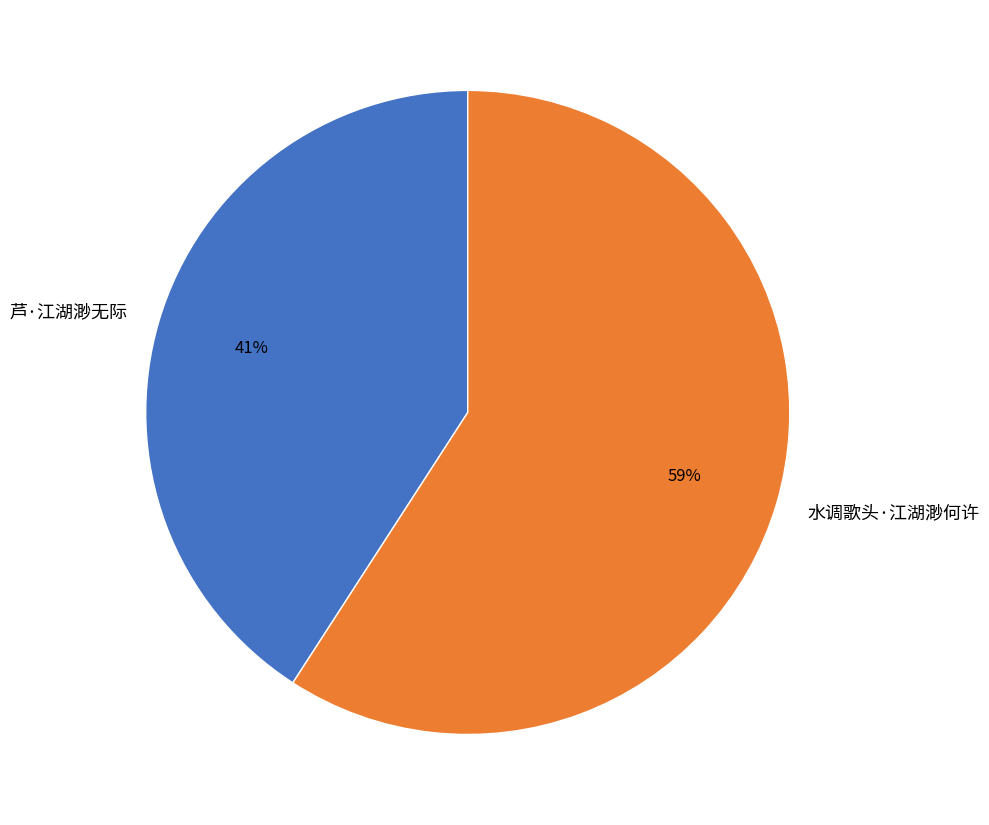

To the nearest percent, what is the combined percentage of 芦·江湖渺无际 and 水调歌头·江湖渺何许?

100%